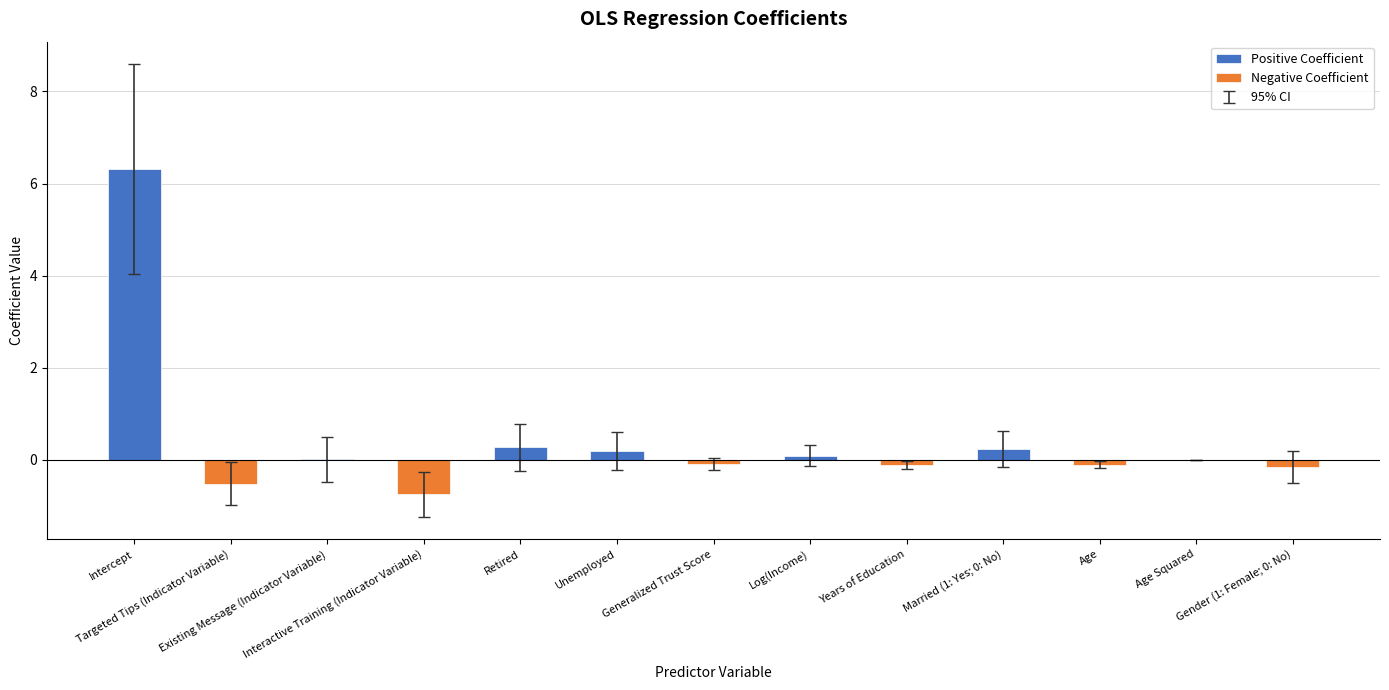

What is the sum of all Negative Coefficient values?

-1.7